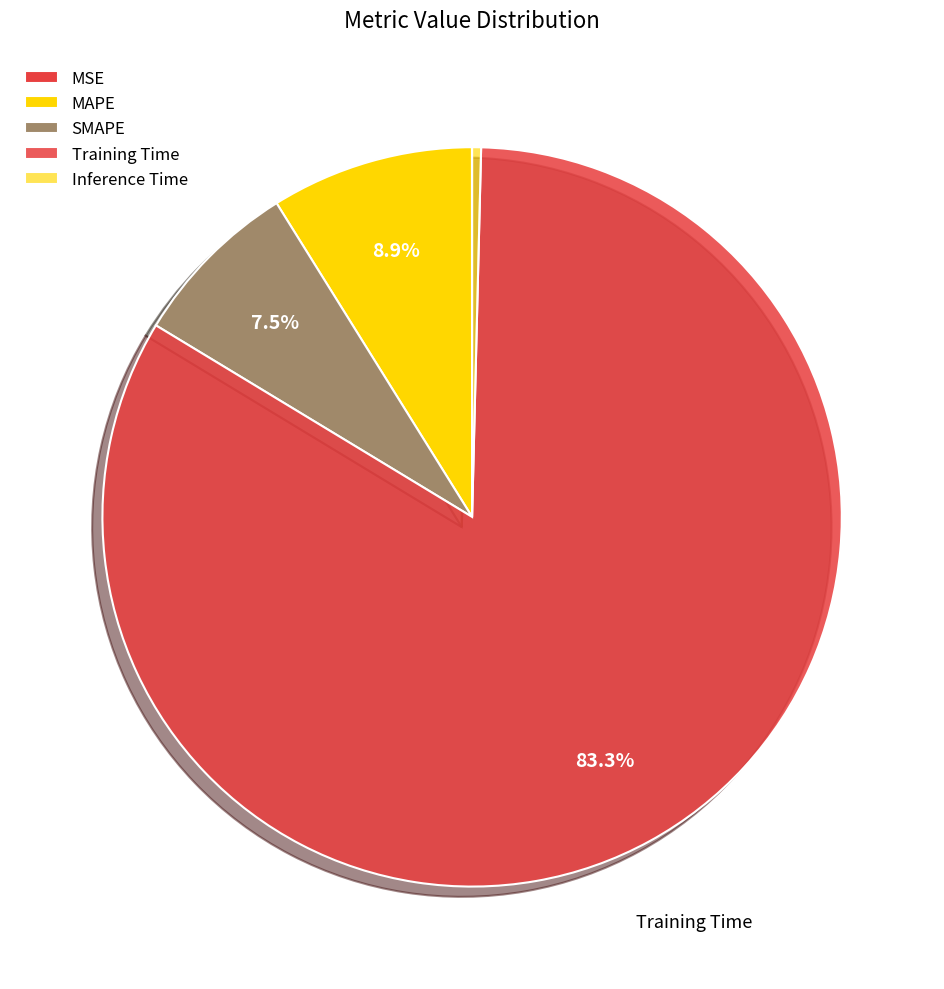

Which category has the biggest portion of the pie?

Training Time